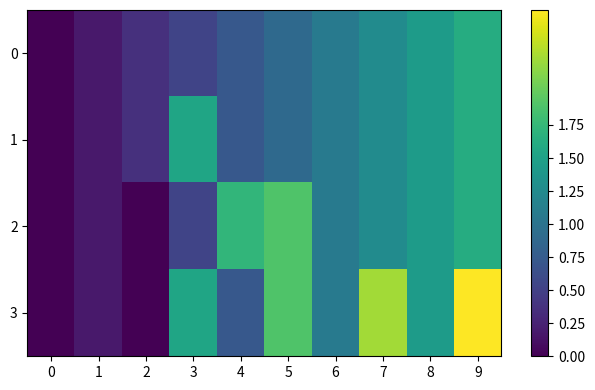

Reading right to left, what are all the values shown in this chart?

0: 9=1.6	8=1.4	7=1.3	6=1.1	5=0.9	4=0.7	3=0.5	2=0.4	1=0.2	0=0.0
1: 9=1.6	8=1.4	7=1.3	6=1.1	5=0.9	4=0.7	3=1.5	2=0.4	1=0.2	0=0.0
2: 9=1.6	8=1.4	7=1.3	6=1.1	5=1.9	4=1.7	3=0.5	2=0.0	1=0.2	0=0.0
3: 9=2.6	8=1.4	7=2.3	6=1.1	5=1.9	4=0.7	3=1.5	2=0.0	1=0.2	0=0.0